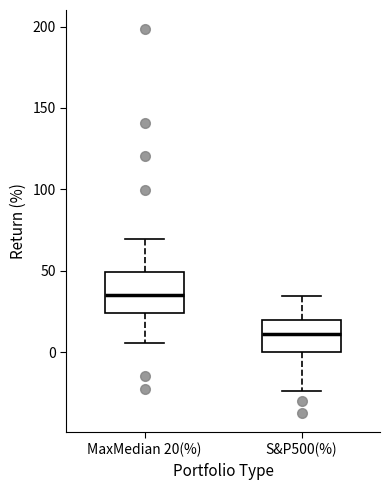

Reading left to right, transcribe this box plot: for each box, give where its median line is, the range the box spans, and where its two whiskers end, as read against the y-axis. The values are not printed on the chart, so give them approximately, as read against the axis.

MaxMedian 20(%): median 35, box 25 to 50, whiskers 5 to 70
S&P500(%): median 10, box 0 to 20, whiskers -25 to 35